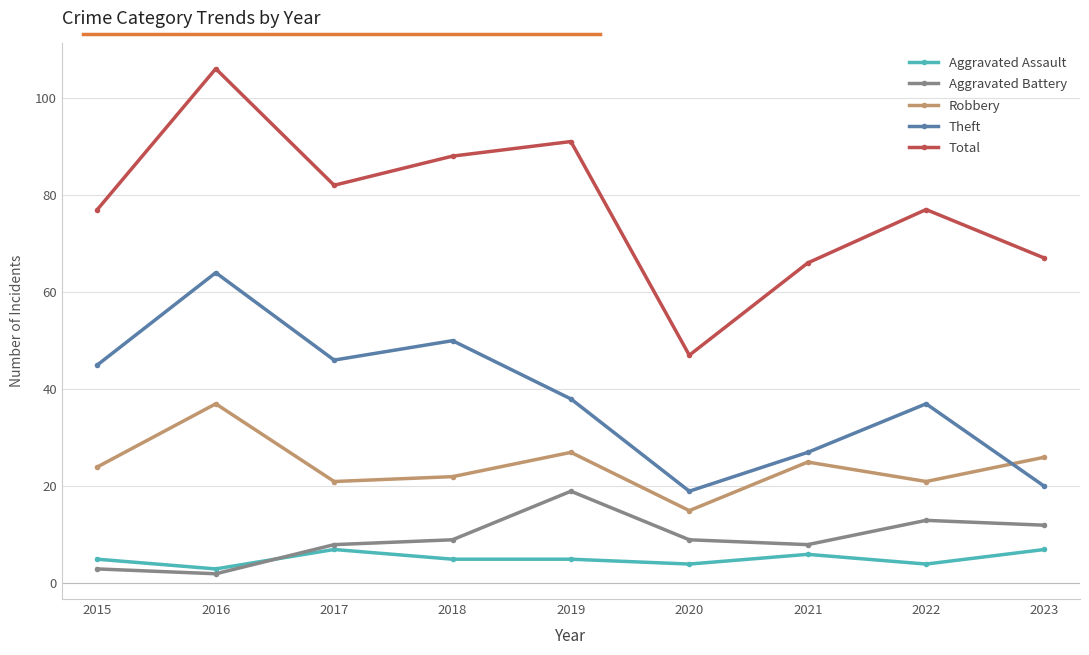

What is the value of the Robbery point at the 8th from the left?

21